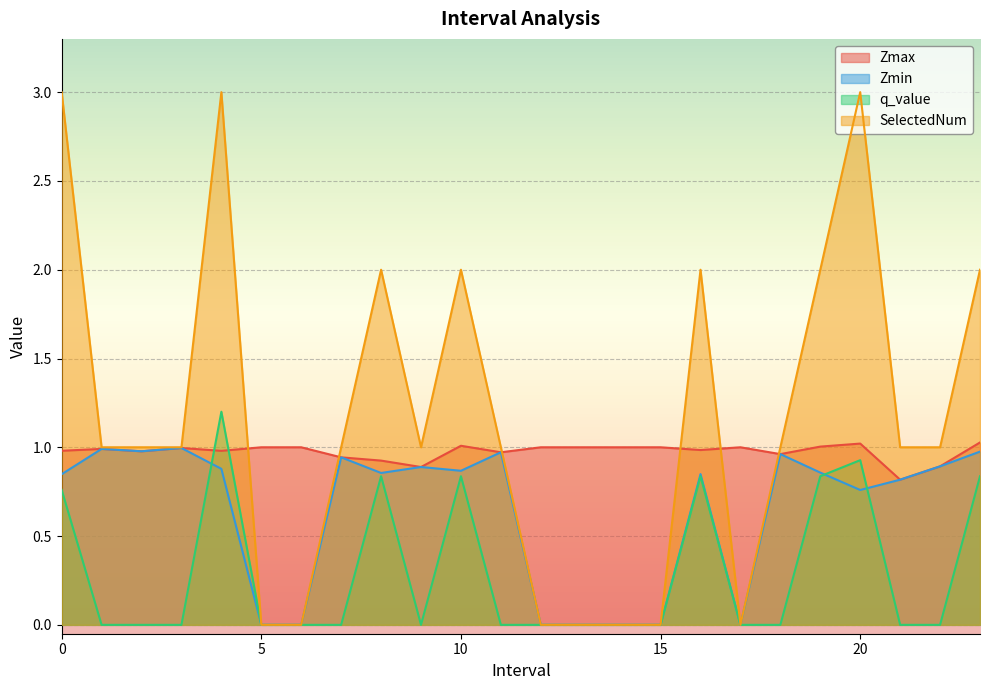

Which category has the lowest value in the Zmax series?

21.0